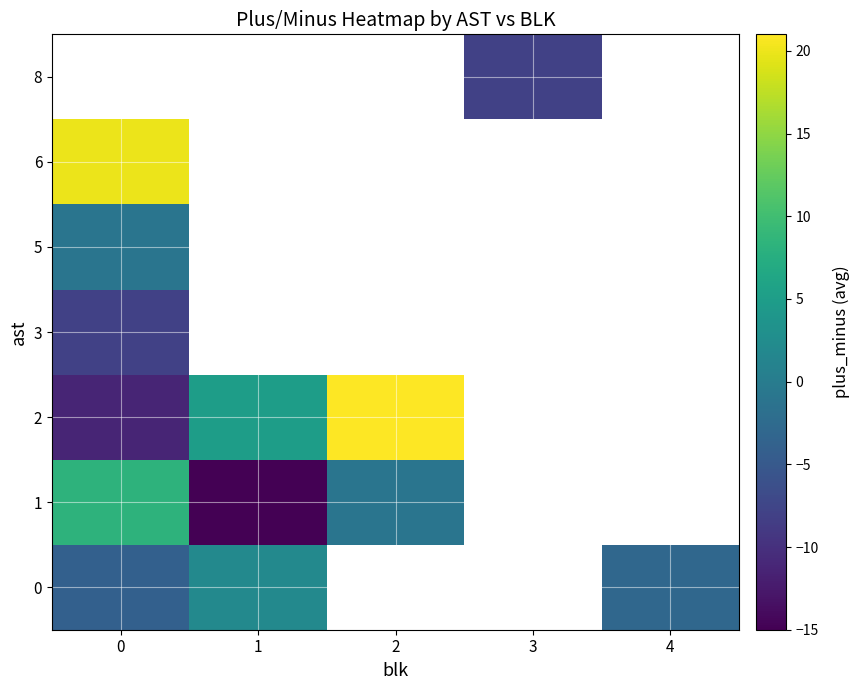

The value of 2 at 1 is 2.0. True or false?

False